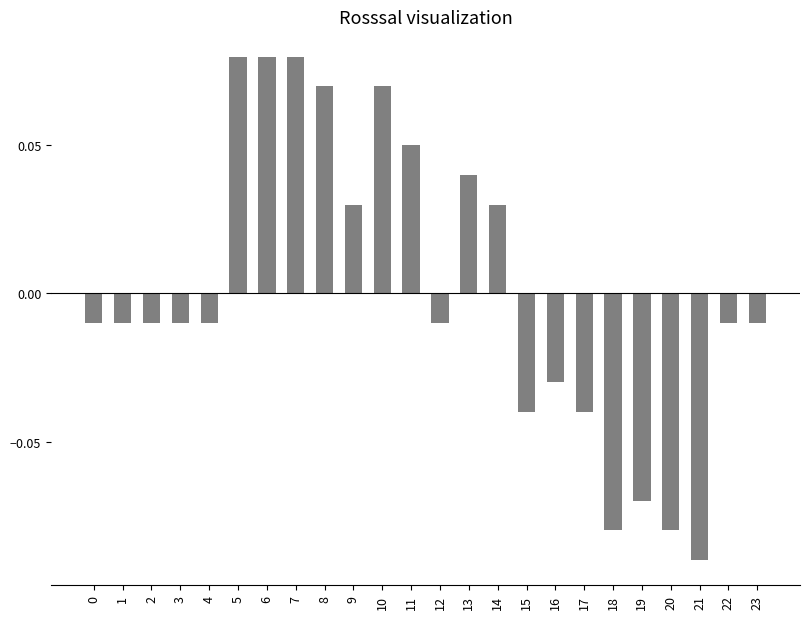

Between 3 and 18, which is larger?

3